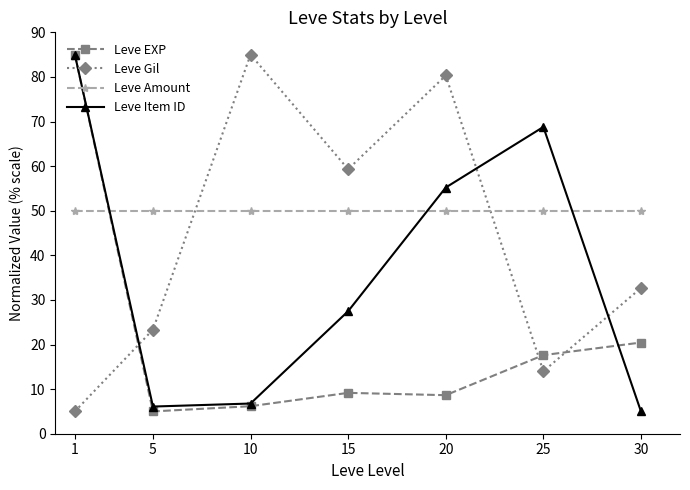

At how many categories does at least one series exceed 55?

5